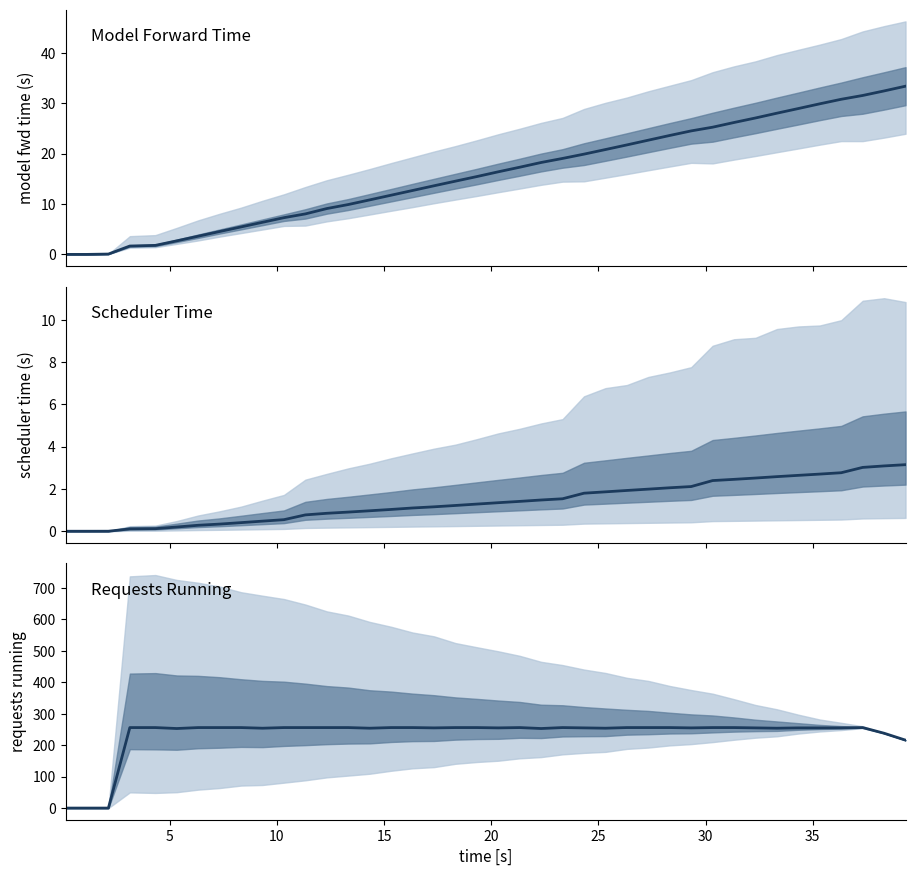

Is the value of scheduler_total_time at 23 greater than the value of num_requests_running at 35?

No